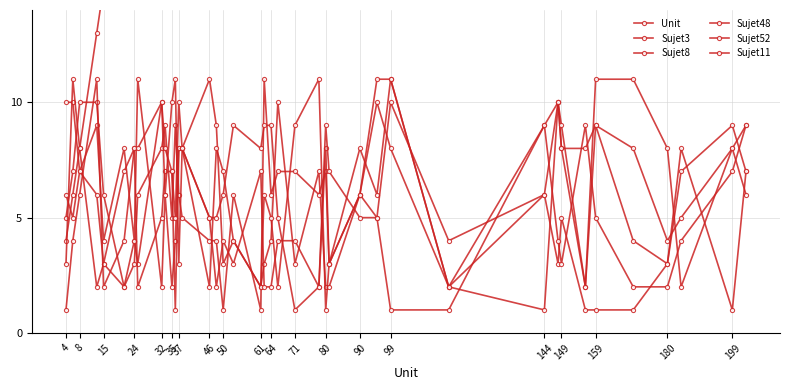

What is the lowest value of the Sujet11 series?

1